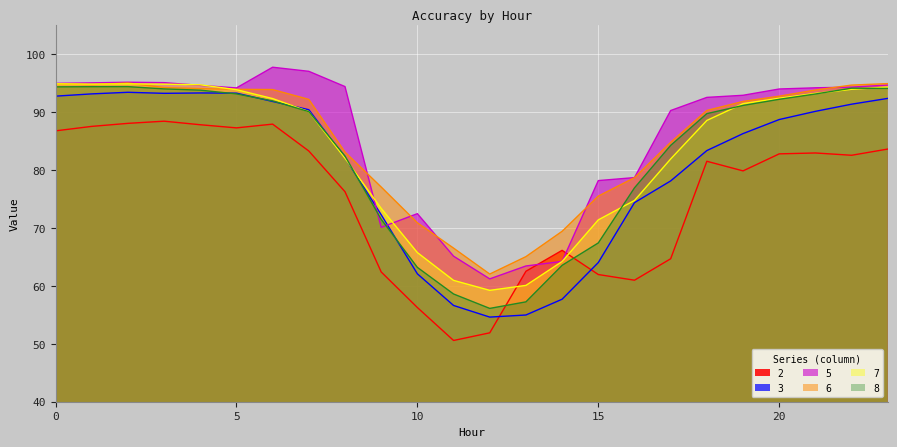

True or false: 6 and 2 intersect in this chart.

False